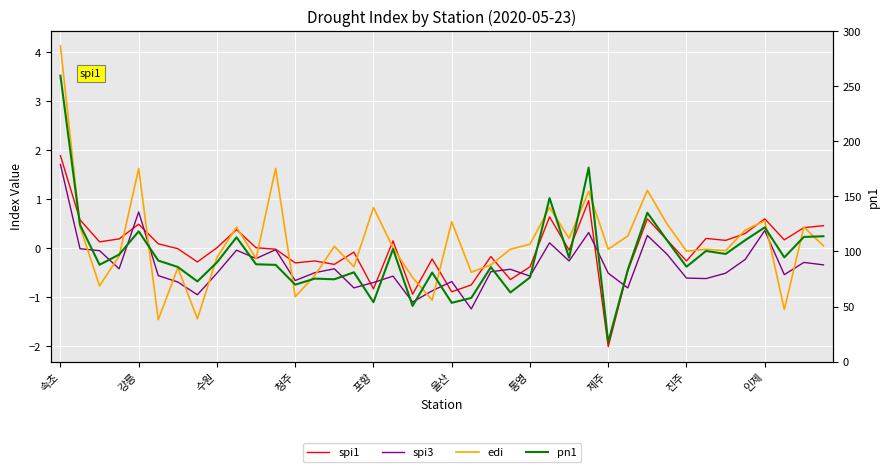

How many interior local peaks does the spi1 series have?

12